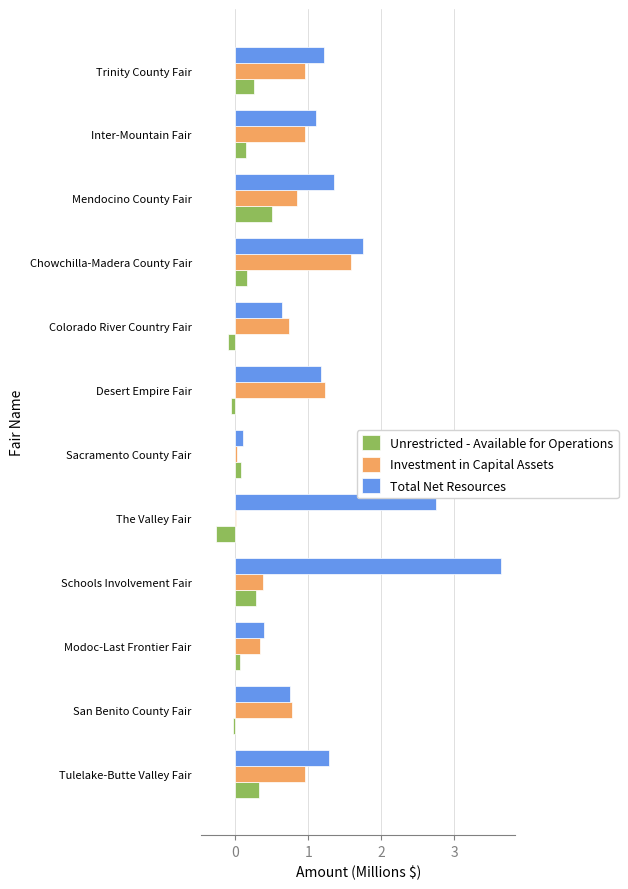

Is it true that Unrestricted - Available for Operations equals 0.5 at Mendocino County Fair?

True